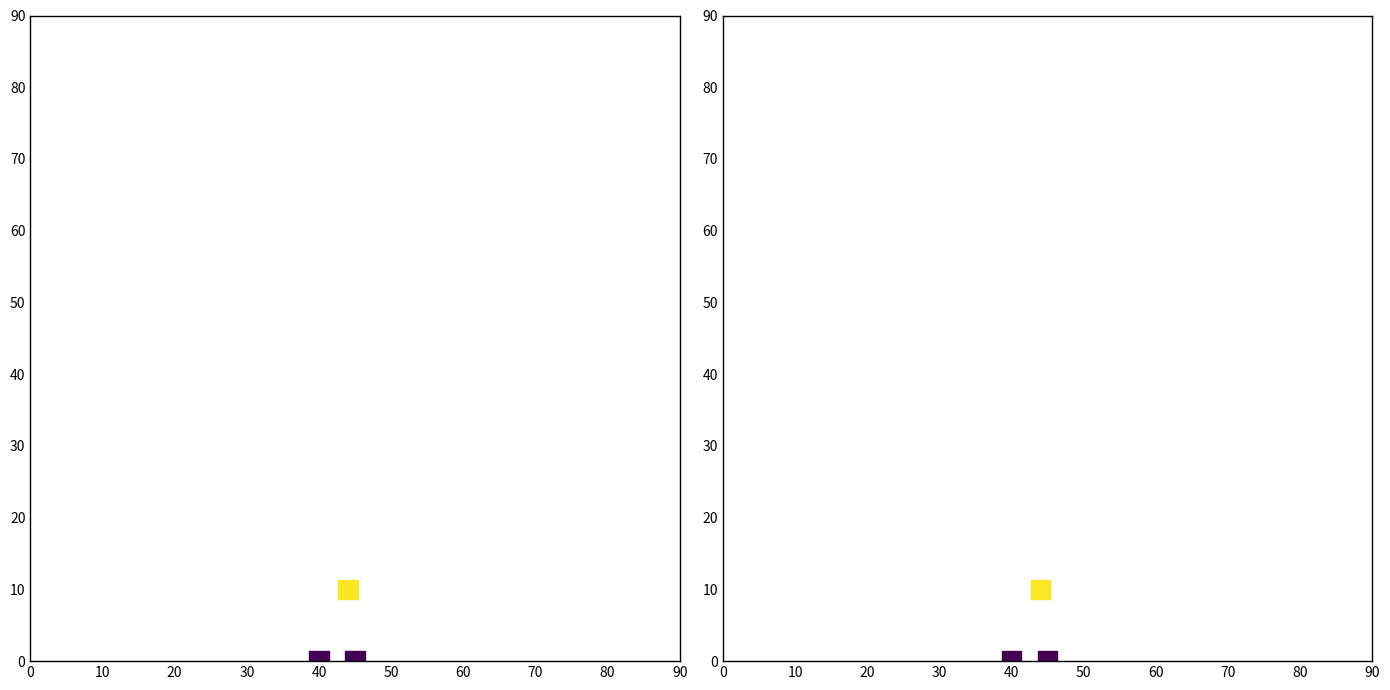

What is the sum of all values?

10